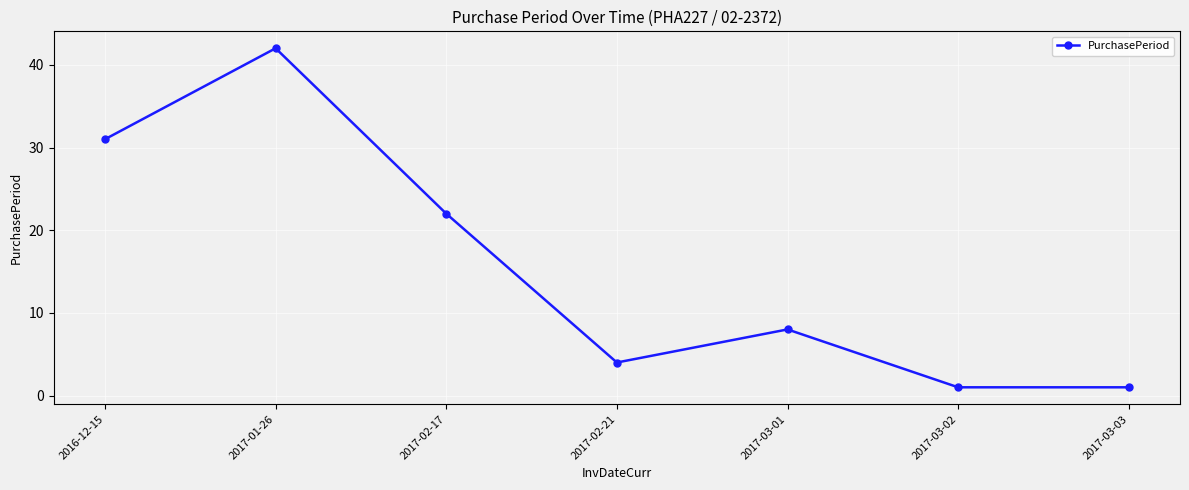

Count the number of data series in this chart.

1